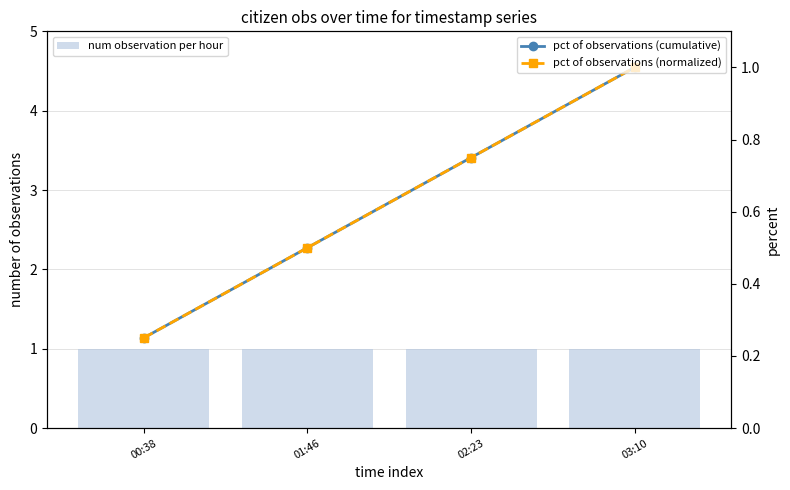

What is the sum of the num observation per hour values at 03:10 and 00:38?

2.0